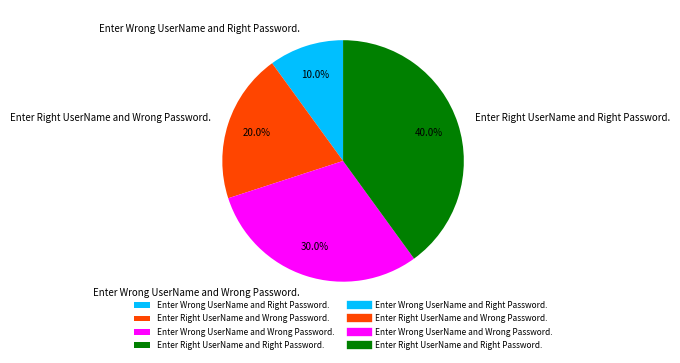

How many segments does this pie chart have?

4